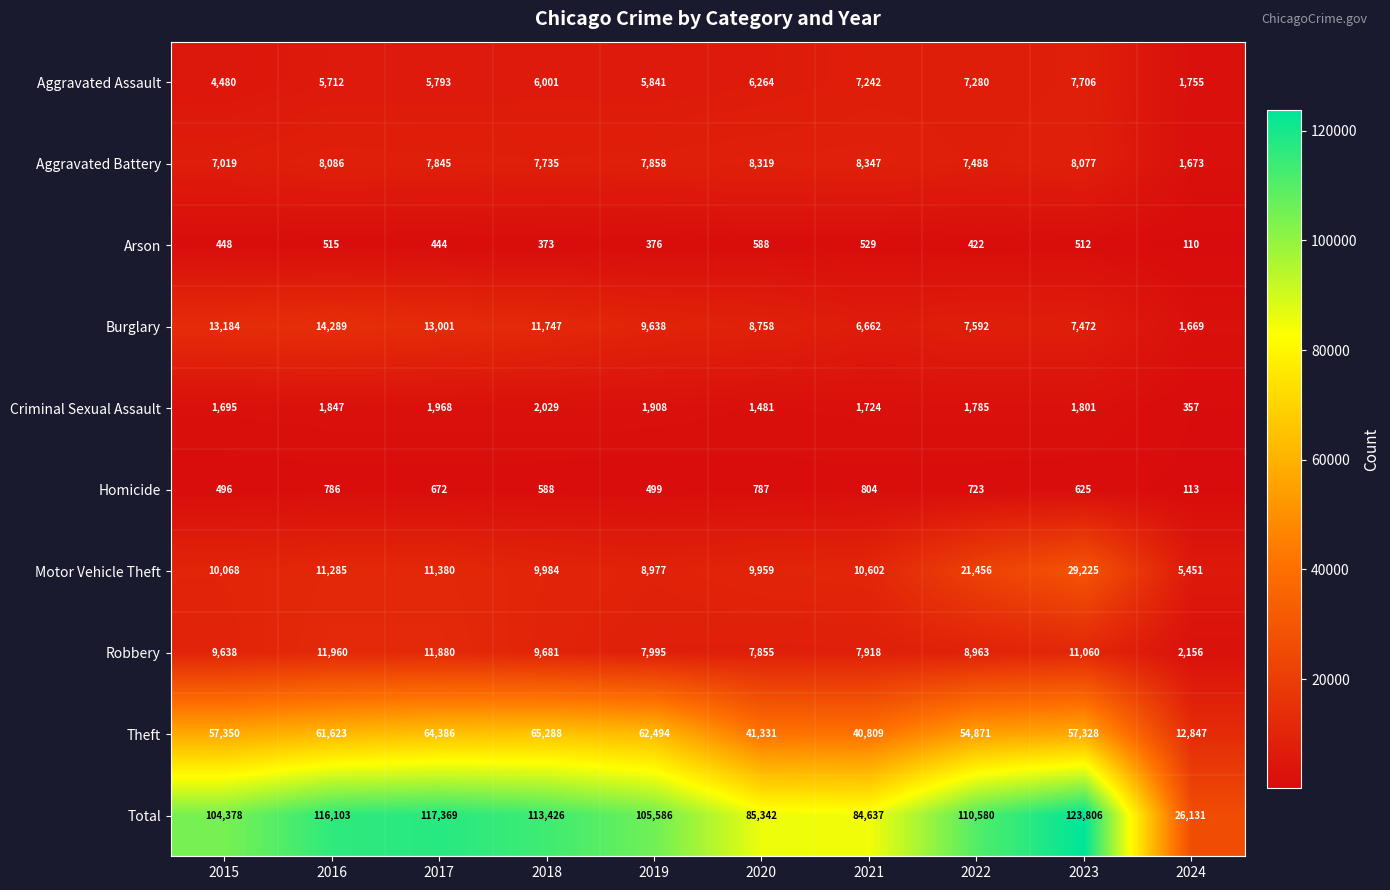

What is the minimum value for Homicide?

113